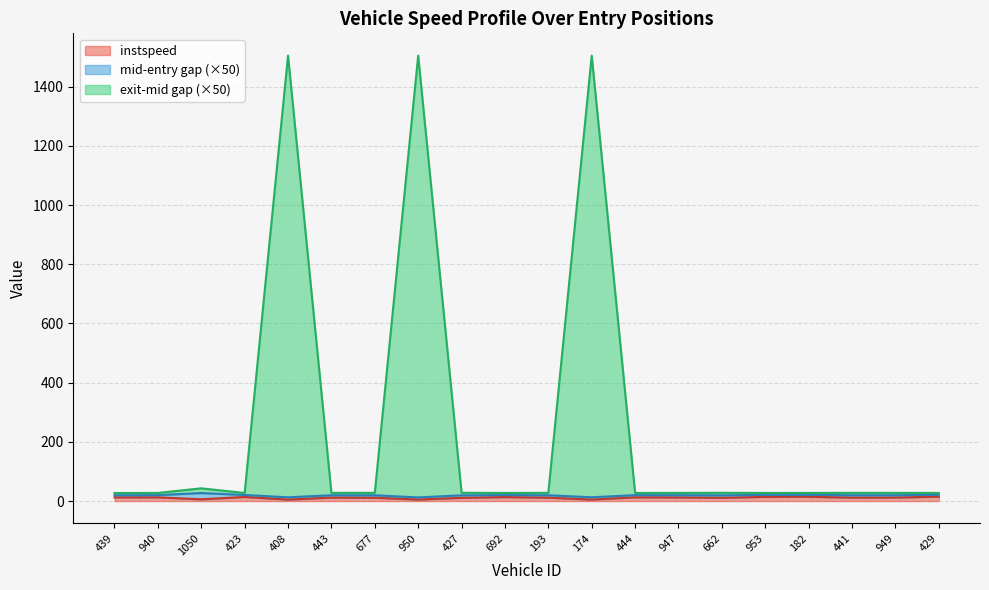

What is the difference between the values at 940 and 953?

1.5